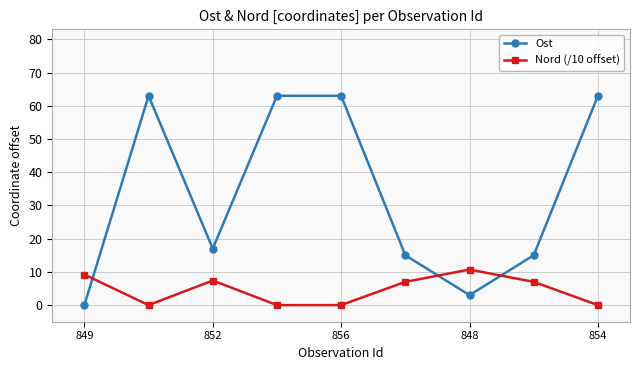

At how many categories does at least one series exceed 32?

4